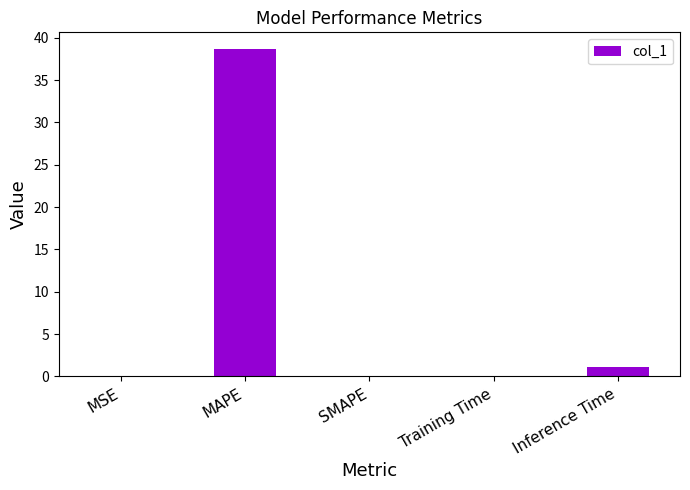

The value at SMAPE is 16.6. True or false?

False